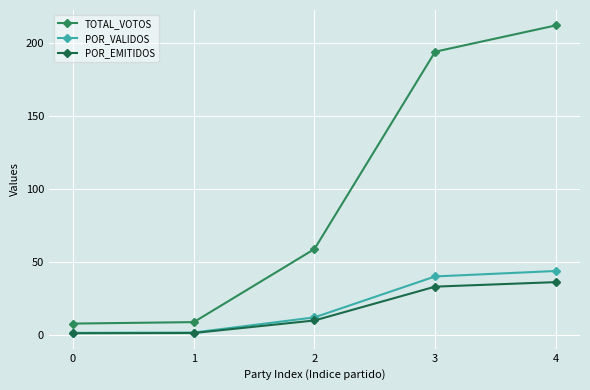

What is the sum of the POR_VALIDOS values at 3 and 0?

41.9